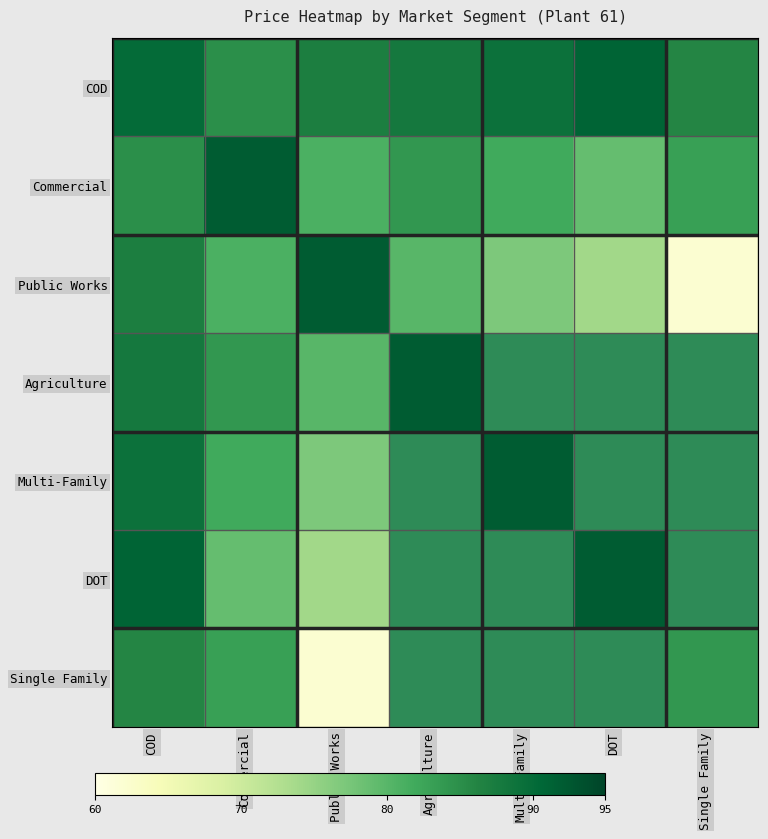

Is the value of Single Family at COD greater than the value of Agriculture at Agriculture?

No